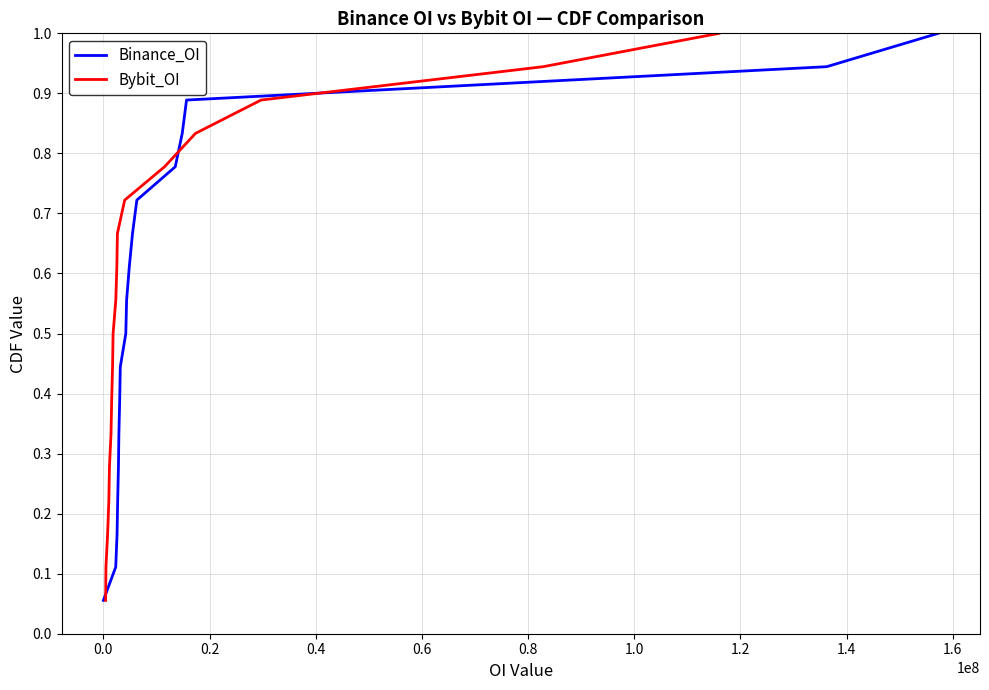

What is the value of the Binance_OI point at the 1st from the left?

0.1